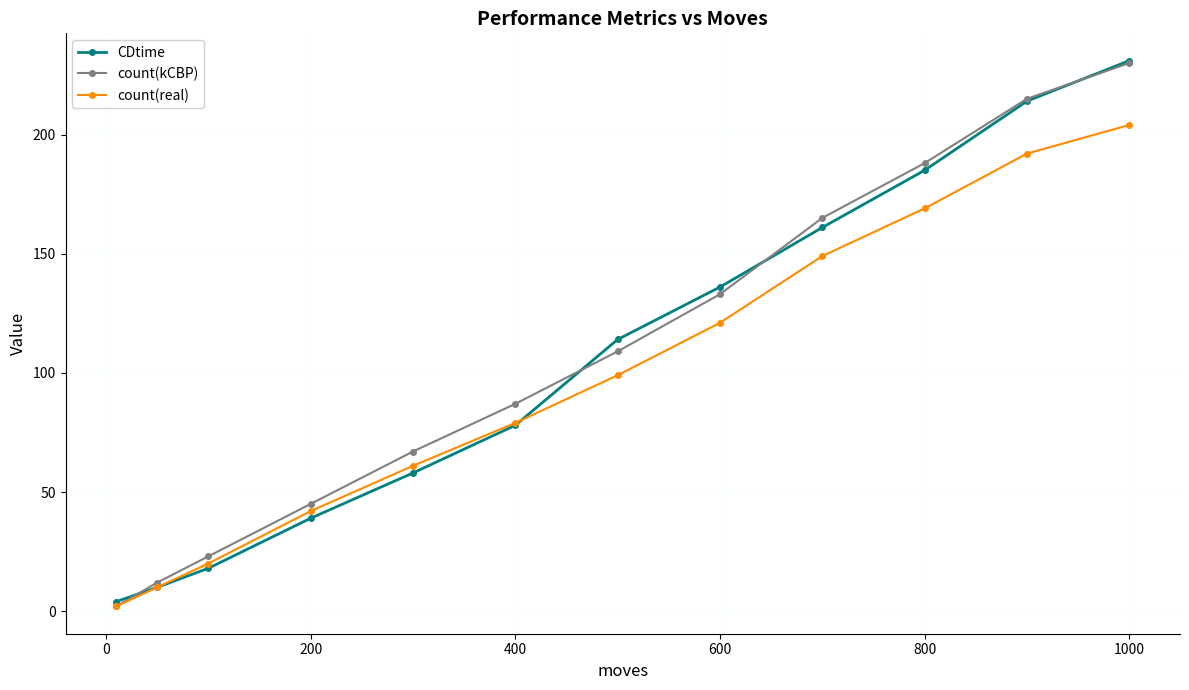

What is the greatest value displayed?

231